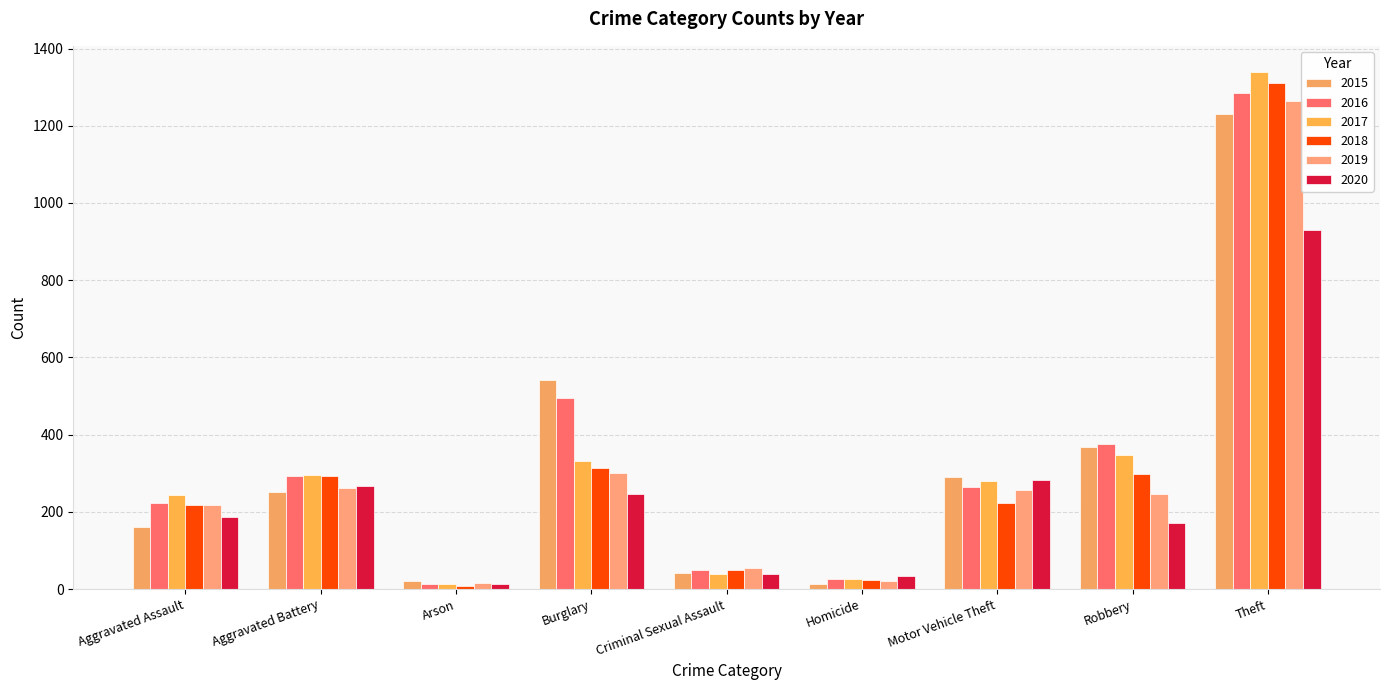

True or false: 2018 has a value of 171 at Aggravated Battery.

False